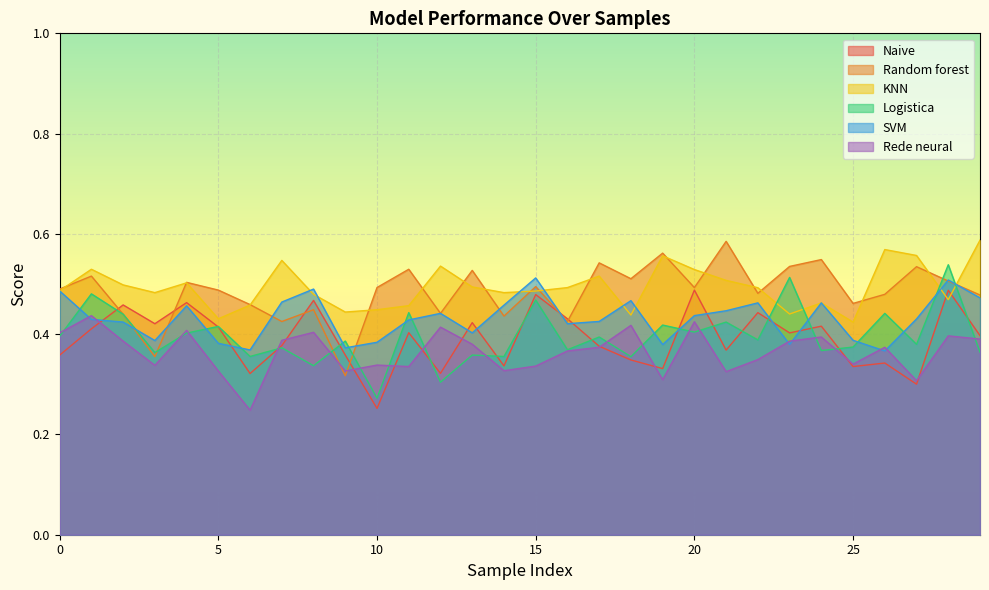

Is it true that SVM equals 0.3 at 17?

False